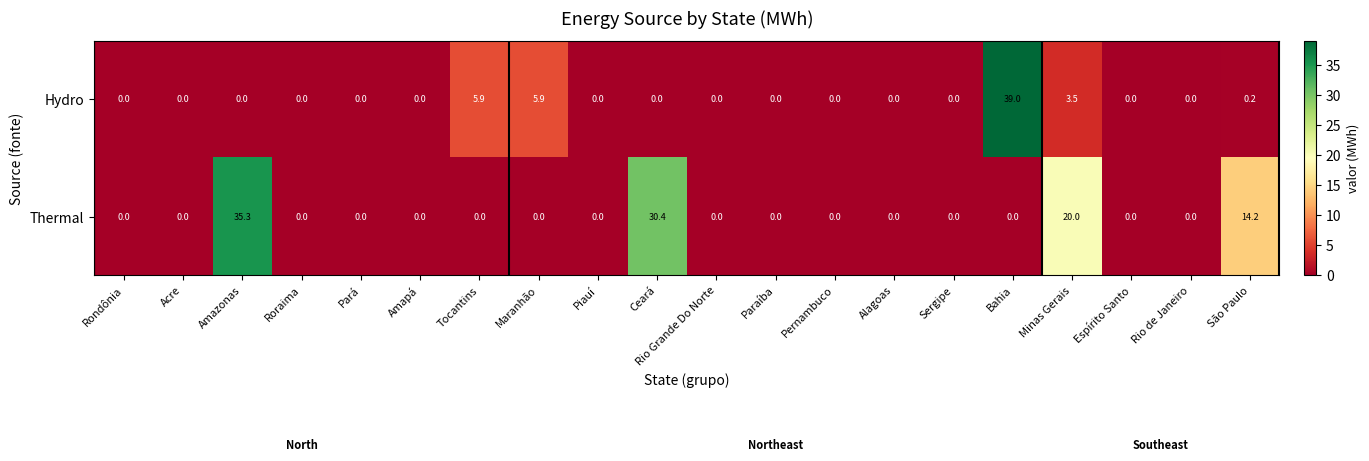

What is the average value of the Hydro series?

2.7